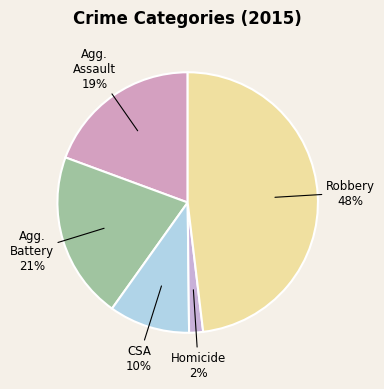

Is there any slice that represents more than half of the pie?

No